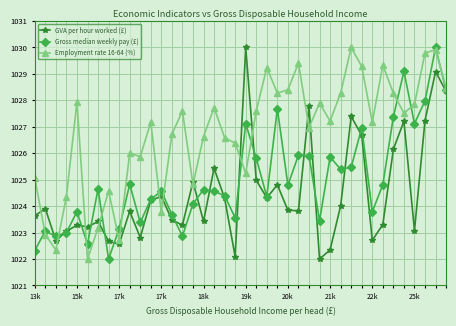

Which series has the largest total across all categories?

Employment rate 16-64 (%)